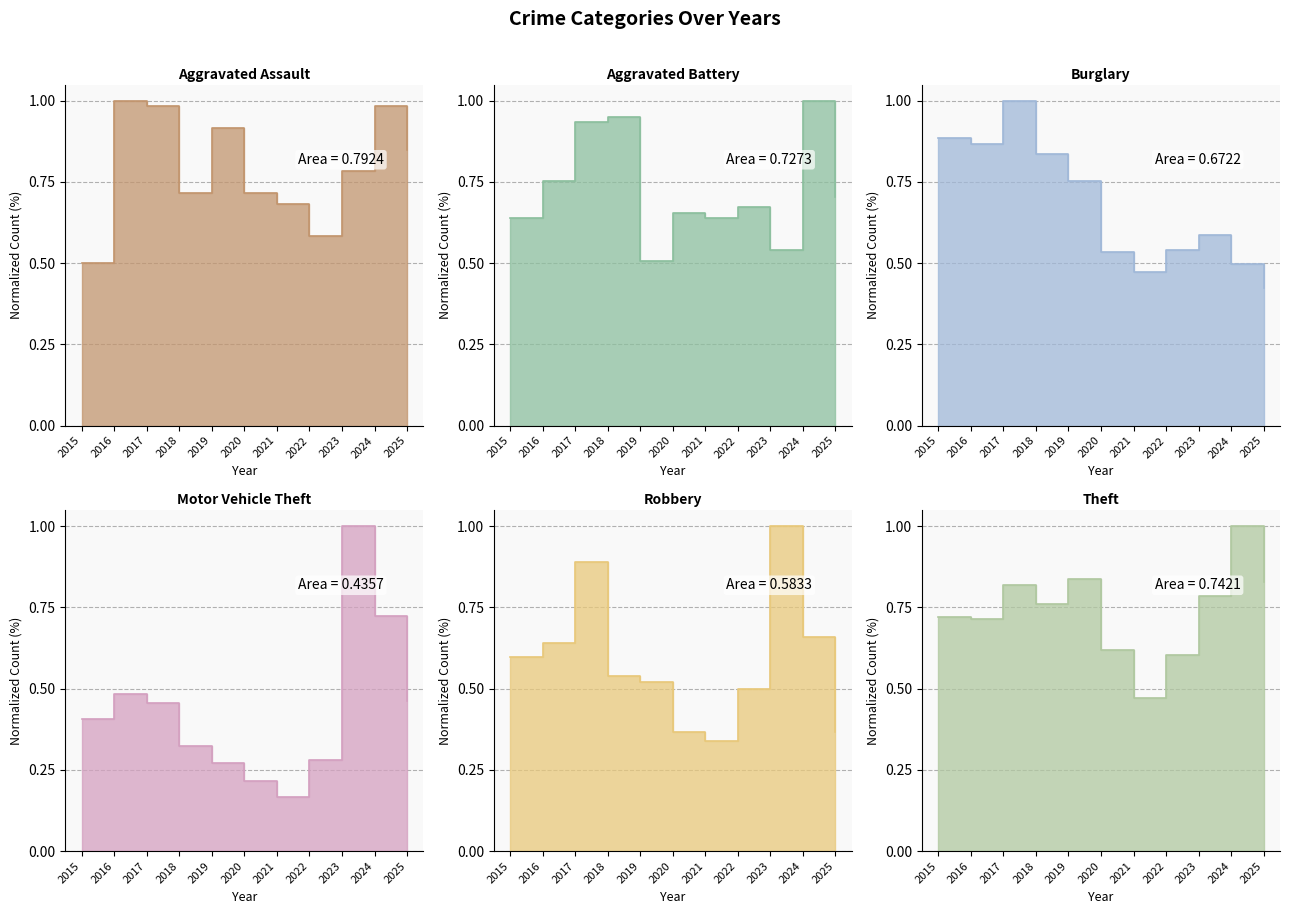

Which category has the lowest value across all series?

2021